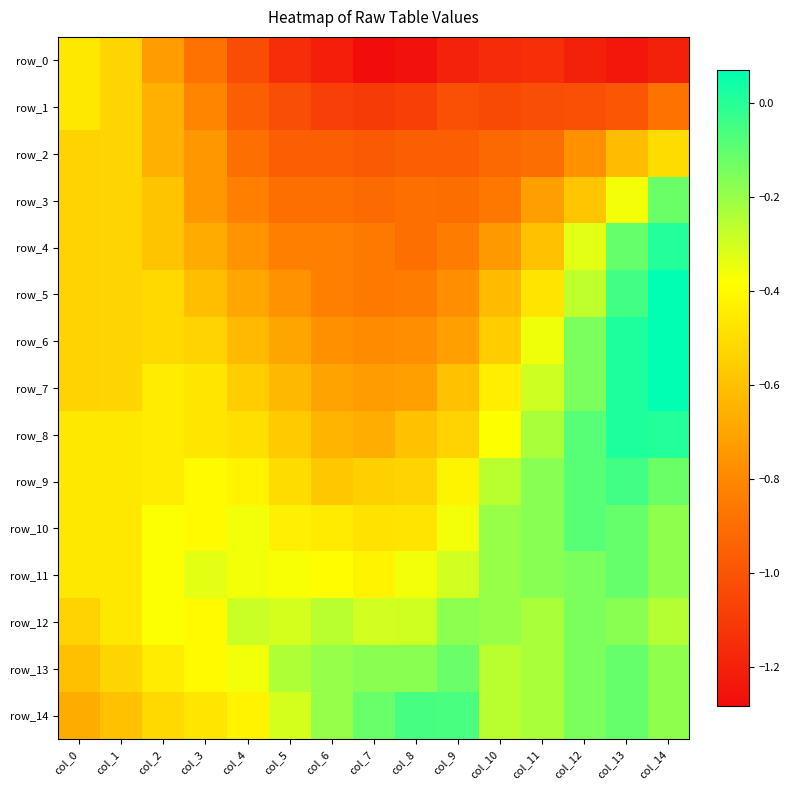

The value of row_13 at col_2 is -0.4. True or false?

True